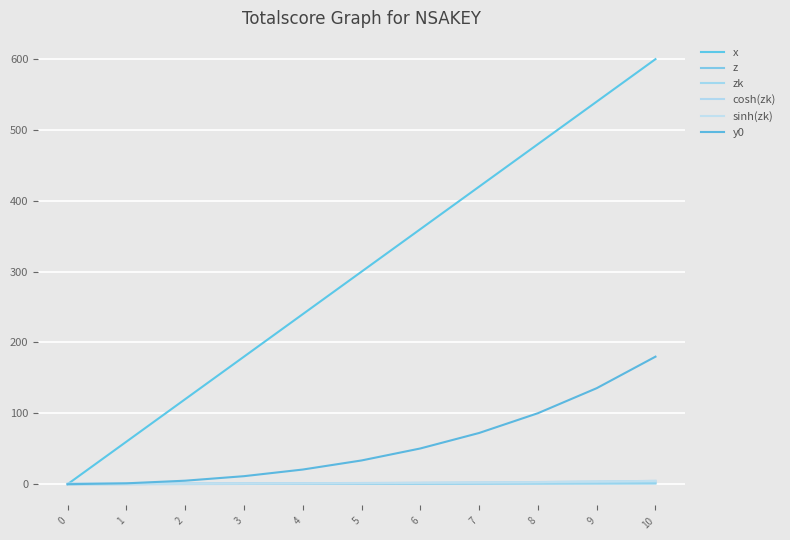

Between 7 and 8, which series saw the biggest shift?

x